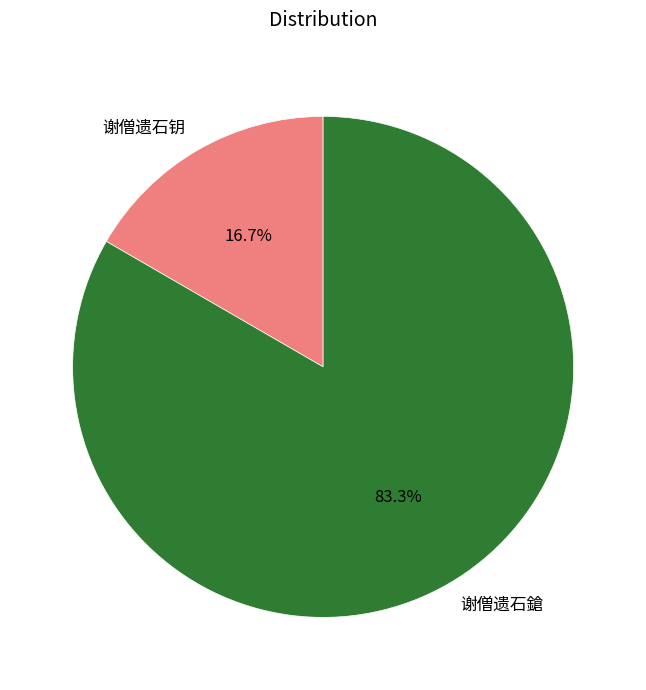

What is the smallest slice in the pie chart?

谢僧遗石钥